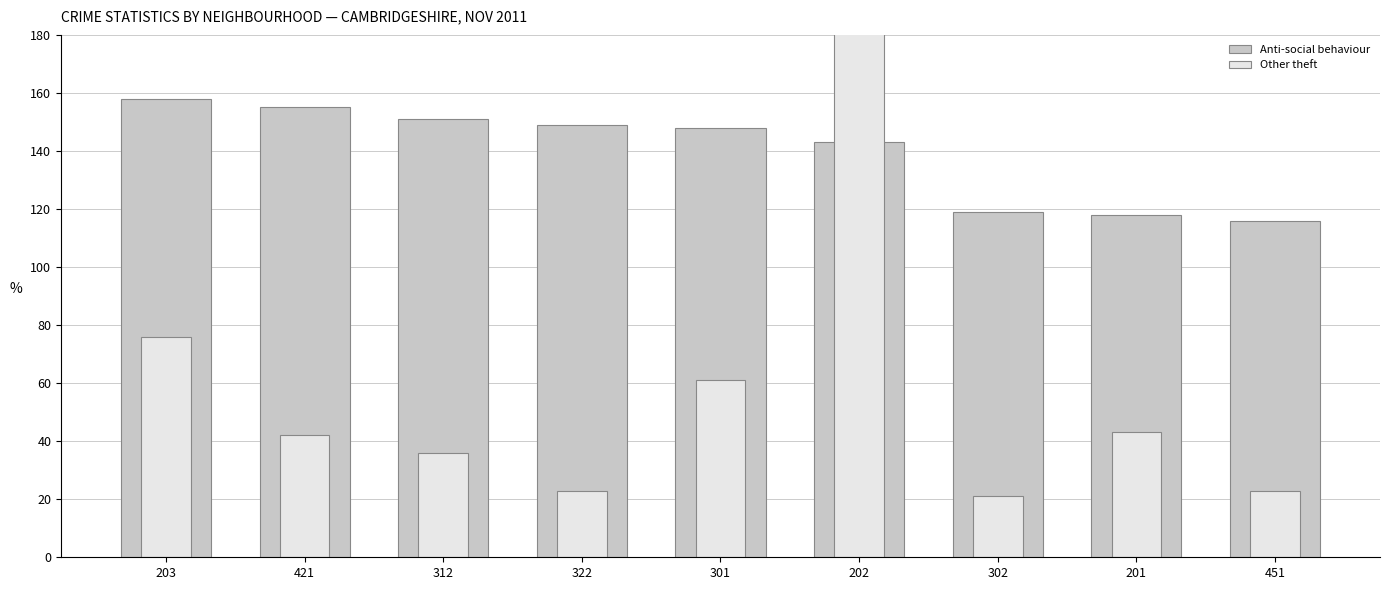

Is it true that Anti-social behaviour equals 148 at 301?

True